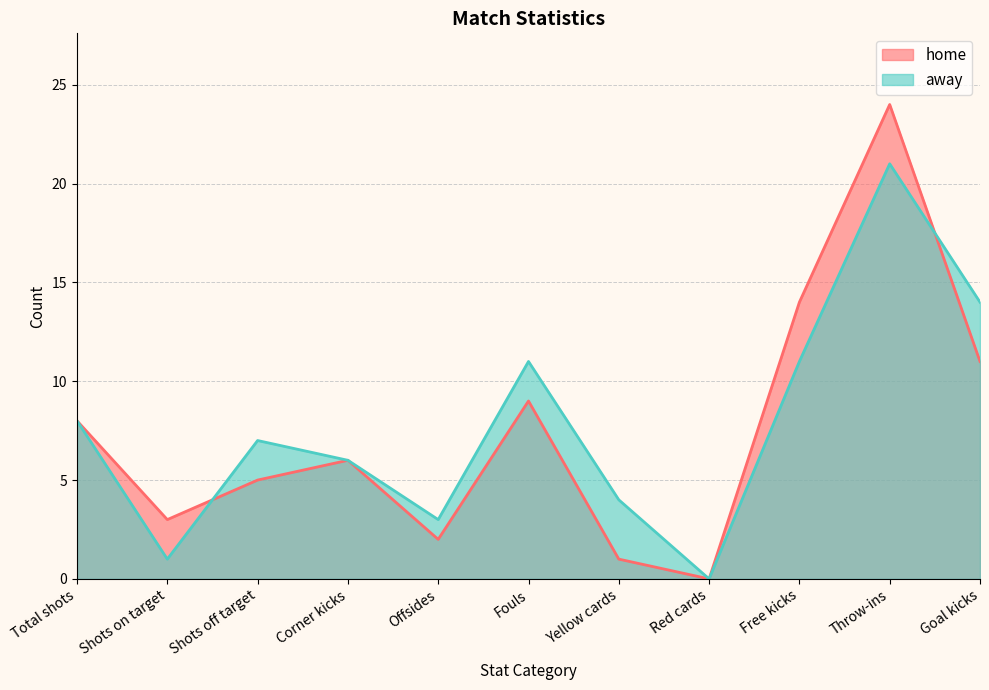

What value does the away series have at Goal kicks, to the nearest 5?

15